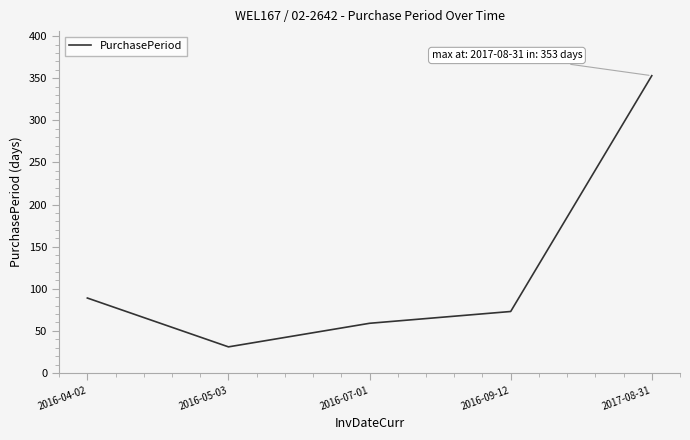

Does the chart have visible grid lines?

No